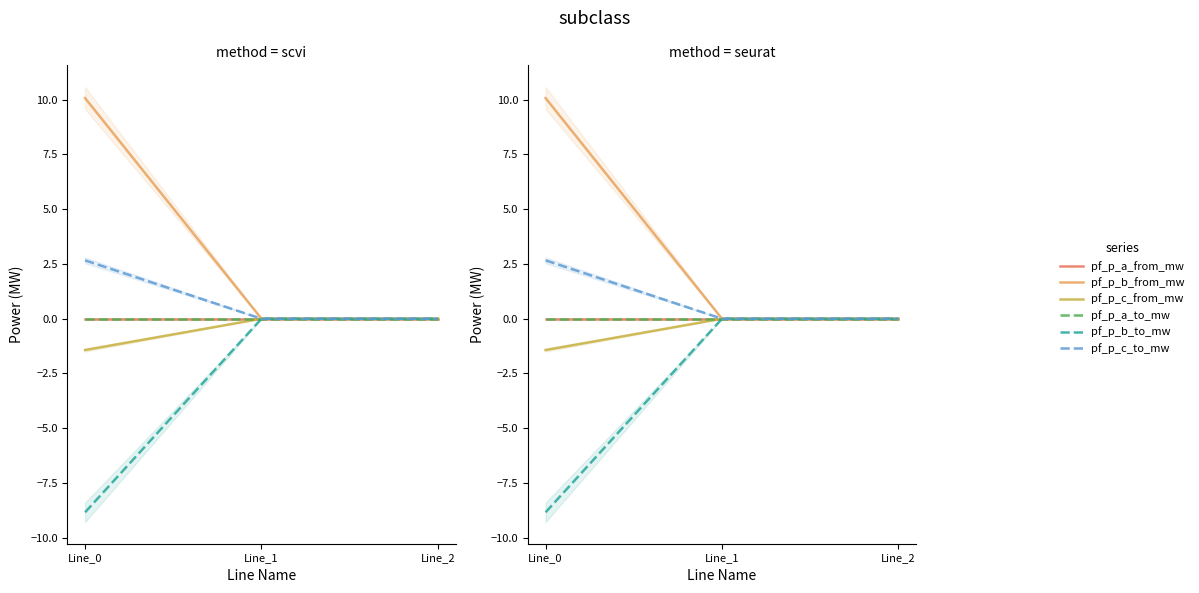

Reading left to right, transcribe all the data shown in this chart.

pf_p_a_from_mw: -0.0	-0.0	0.0
pf_p_b_from_mw: 10.1	-0.0	-0.0
pf_p_c_from_mw: -1.4	-0.0	-0.0
pf_p_a_to_mw: 0.0	0.0	-0.0
pf_p_b_to_mw: -8.8	0.0	0.0
pf_p_c_to_mw: 2.7	0.0	0.0